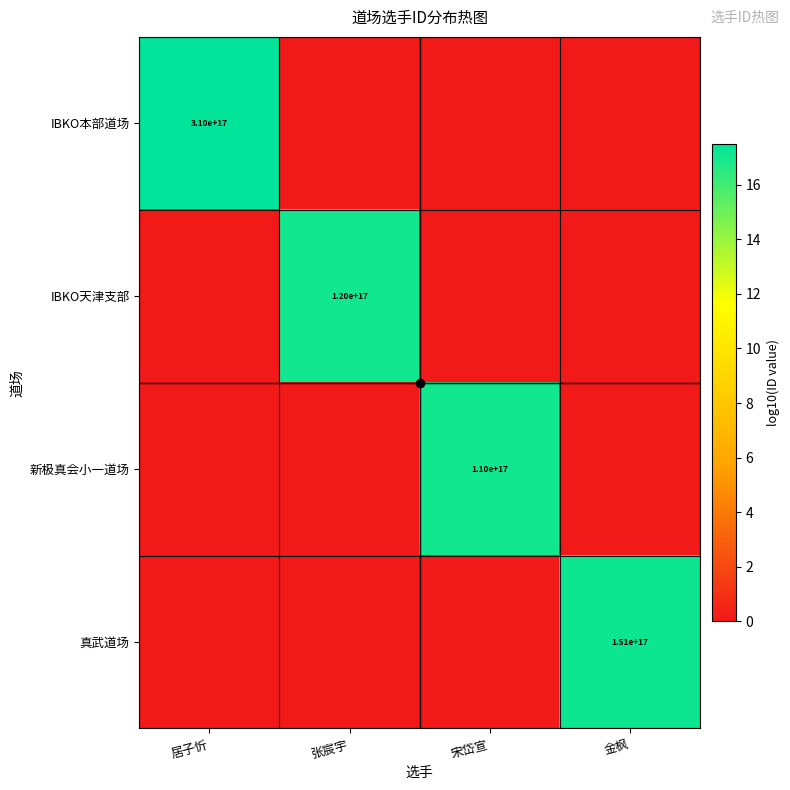

Is it true that 新极真会小一道场 equals 197081403606934048 at 宋岱宣?

False